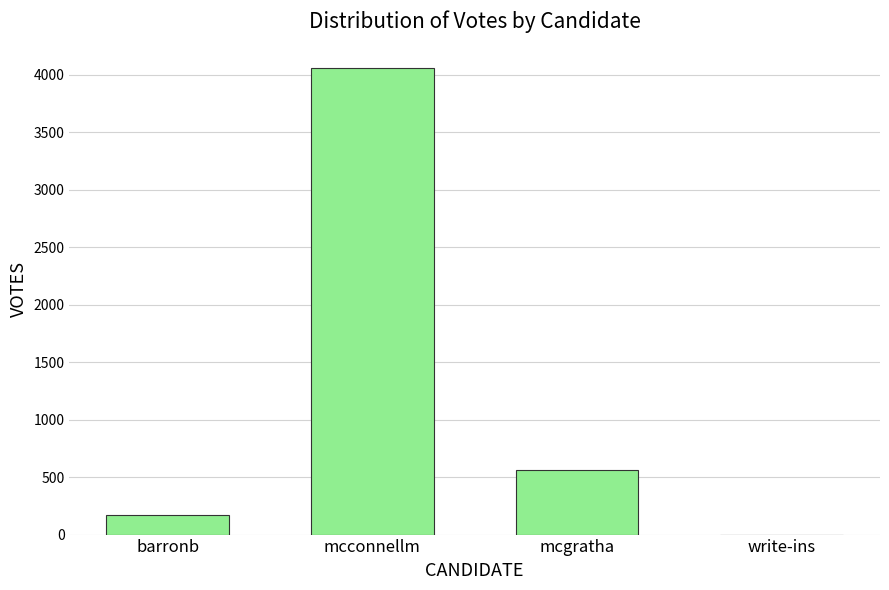

True or false: the data shows -2467 at write-ins.

False